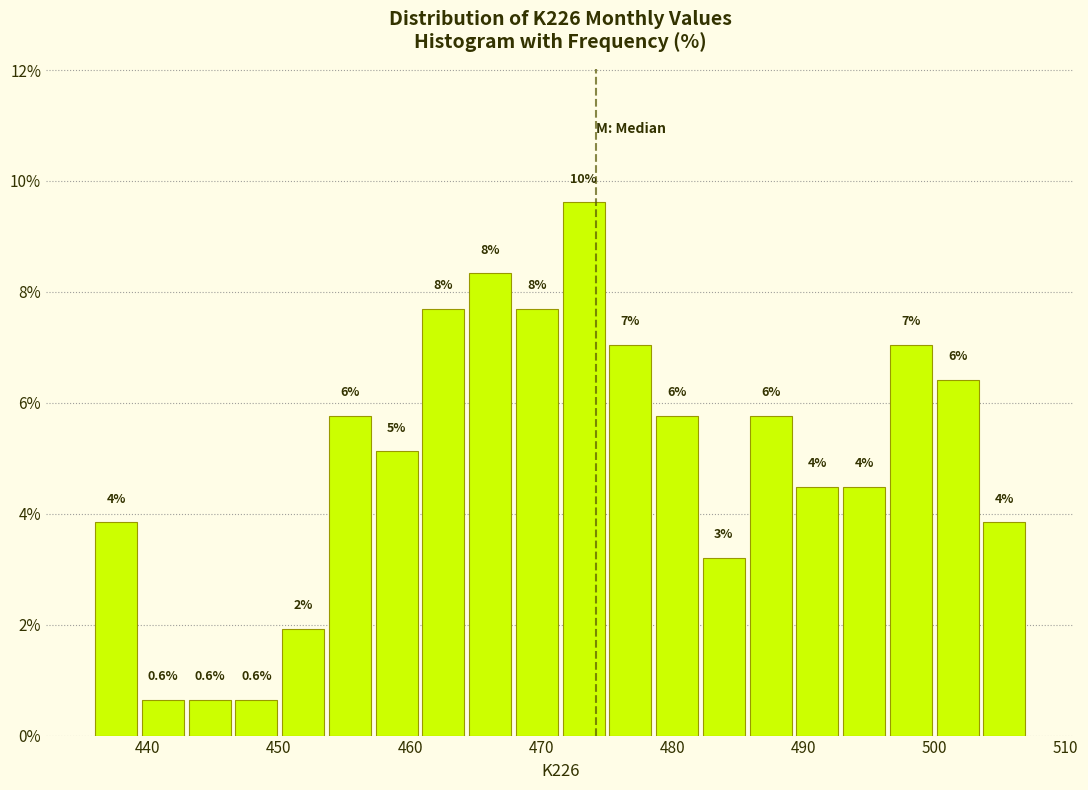

Around what value on the x-axis is the tallest bar? Give the approximate position of its centre, as read against the axis.

473